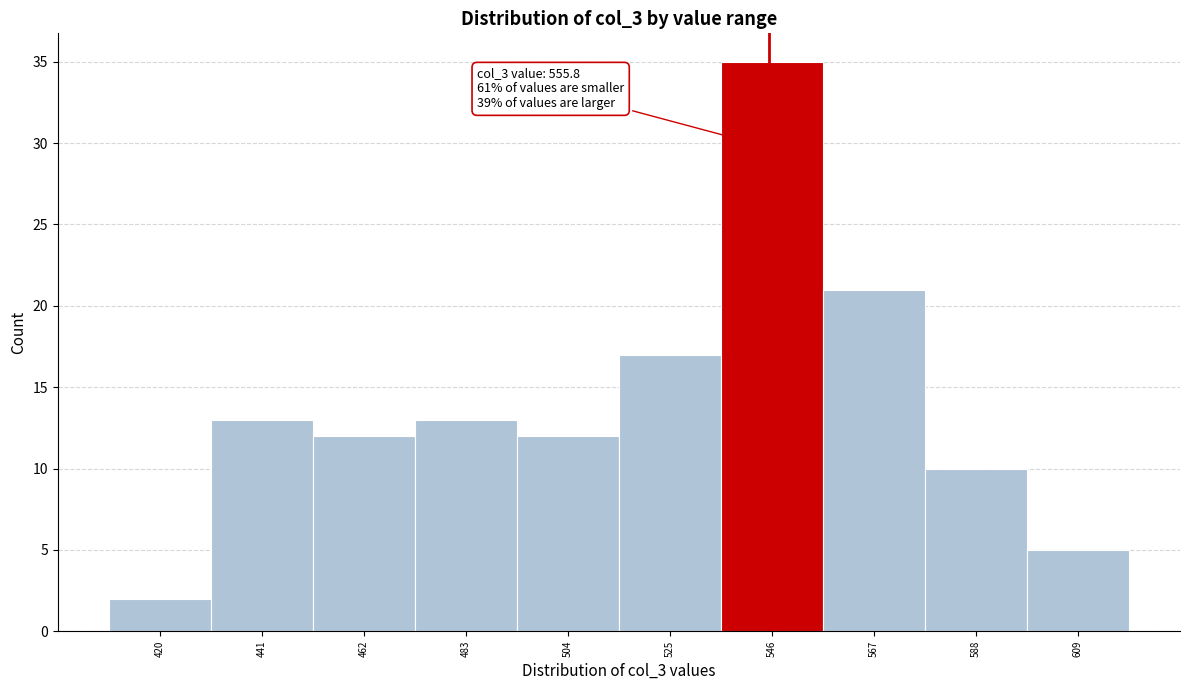

Reading left to right, list all the values displayed in this chart.

2	13	12	13	12	17	35	21	10	5